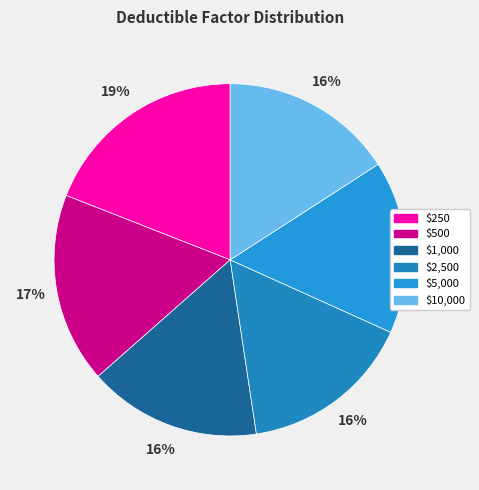

How many slices are in this pie chart?

6